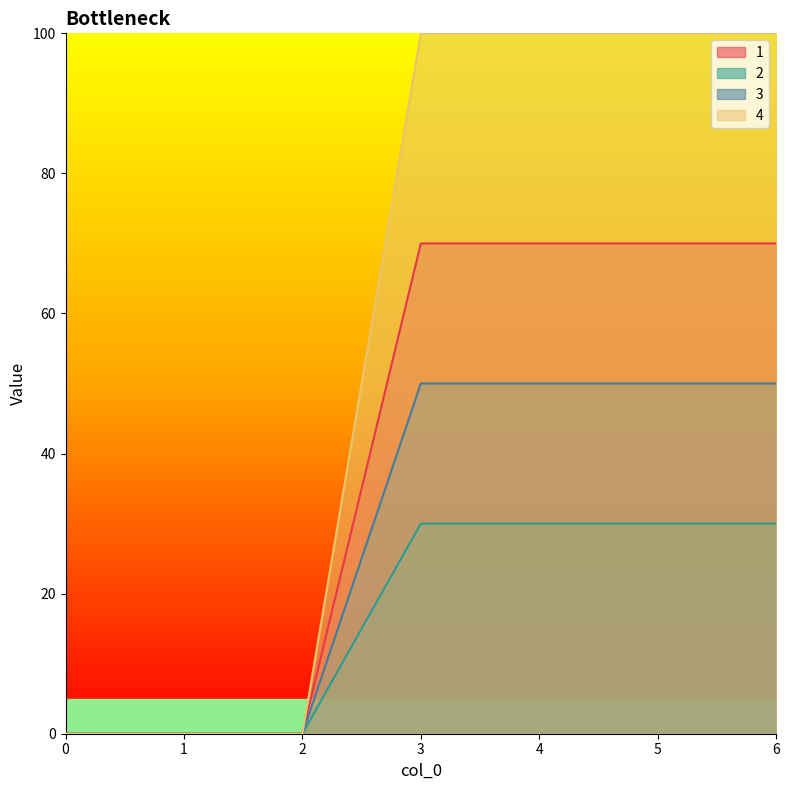

True or false: 4 and 3 intersect in this chart.

False